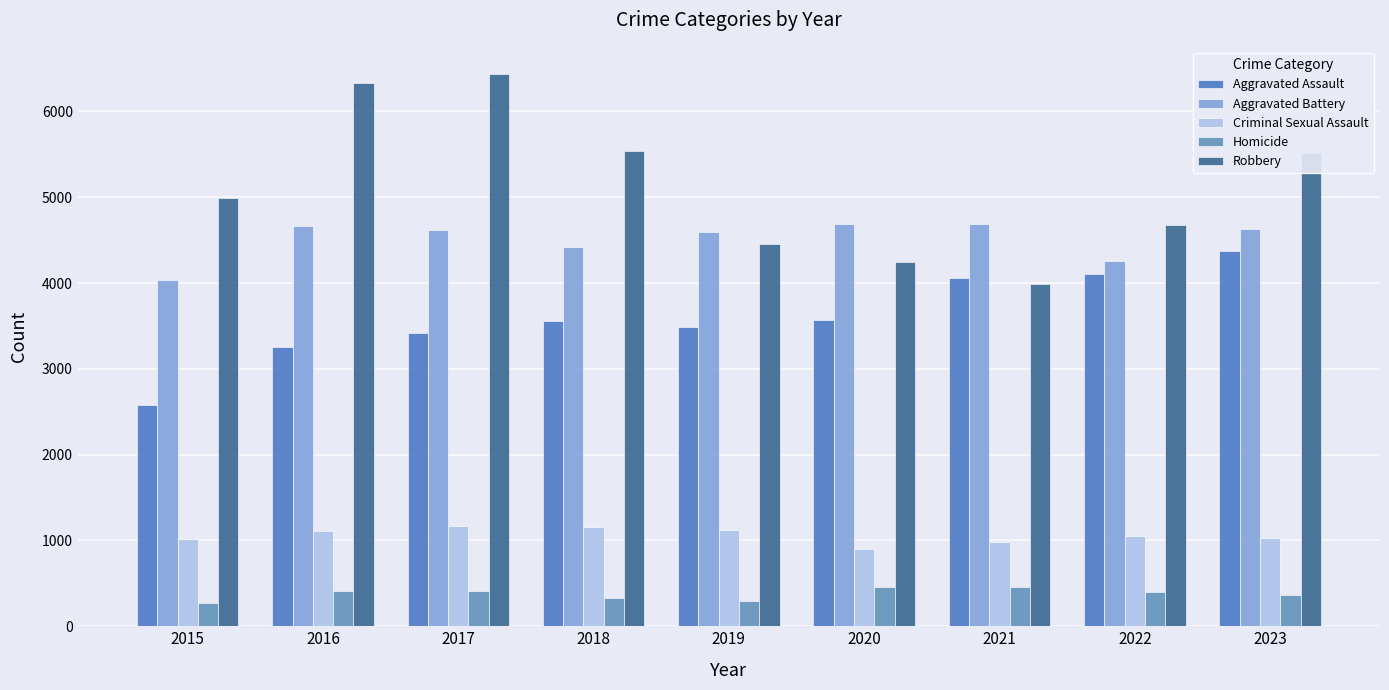

Reading left to right, what are all the values shown in this chart?

Aggravated Assault: 2015=2578	2016=3255	2017=3412	2018=3560	2019=3483	2020=3569	2021=4053	2022=4107	2023=4369
Aggravated Battery: 2015=4036	2016=4663	2017=4620	2018=4421	2019=4589	2020=4685	2021=4692	2022=4257	2023=4635
Criminal Sexual Assault: 2015=1022	2016=1114	2017=1167	2018=1160	2019=1125	2020=897	2021=985	2022=1049	2023=1031
Homicide: 2015=273	2016=405	2017=414	2018=329	2019=291	2020=458	2021=456	2022=400	2023=368
Robbery: 2015=4991	2016=6330	2017=6431	2018=5536	2019=4459	2020=4241	2021=3992	2022=4682	2023=5521